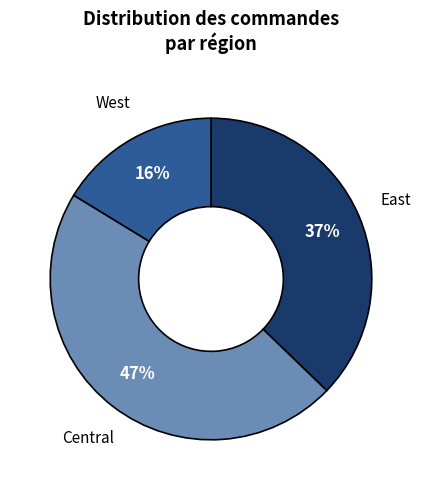

To the nearest percent, what is the average slice percentage?

33%